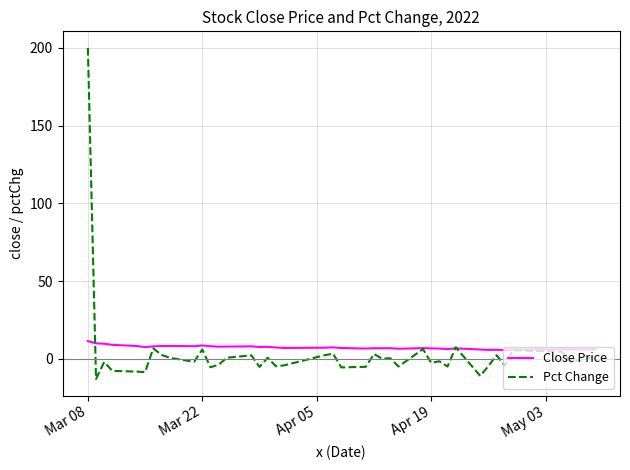

What is the smallest value displayed?

-13.1